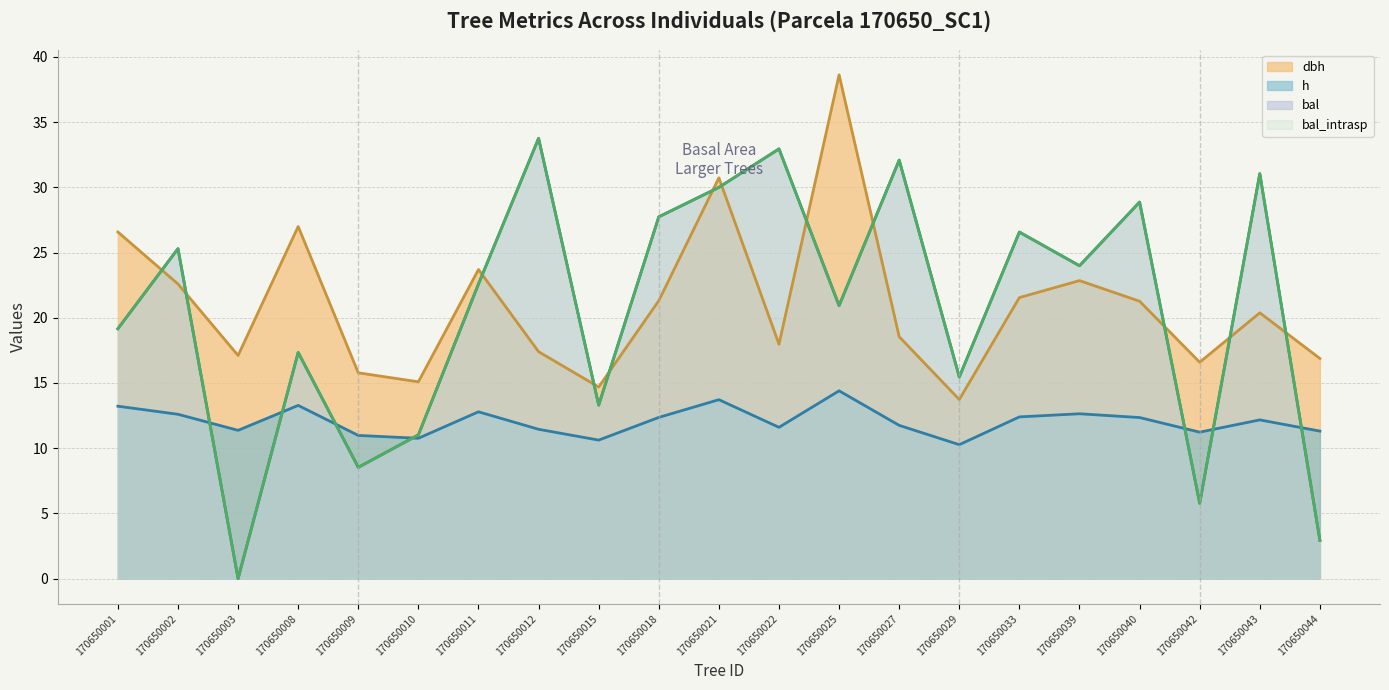

What is the value of the bal point at the 11th from the left?

30.0